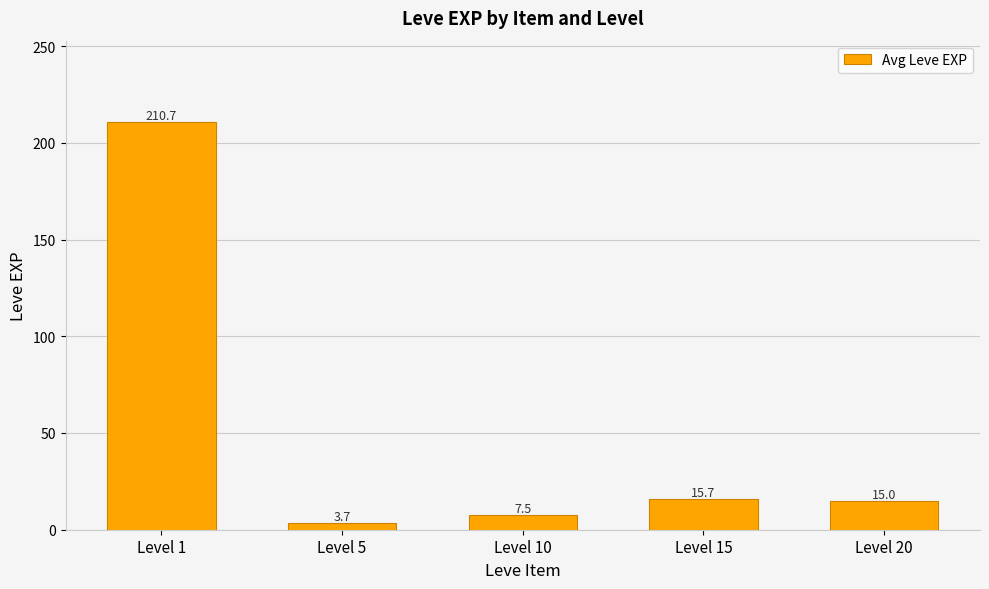

Reading right to left, transcribe all the data shown in this chart.

15.0	15.7	7.5	3.7	210.7